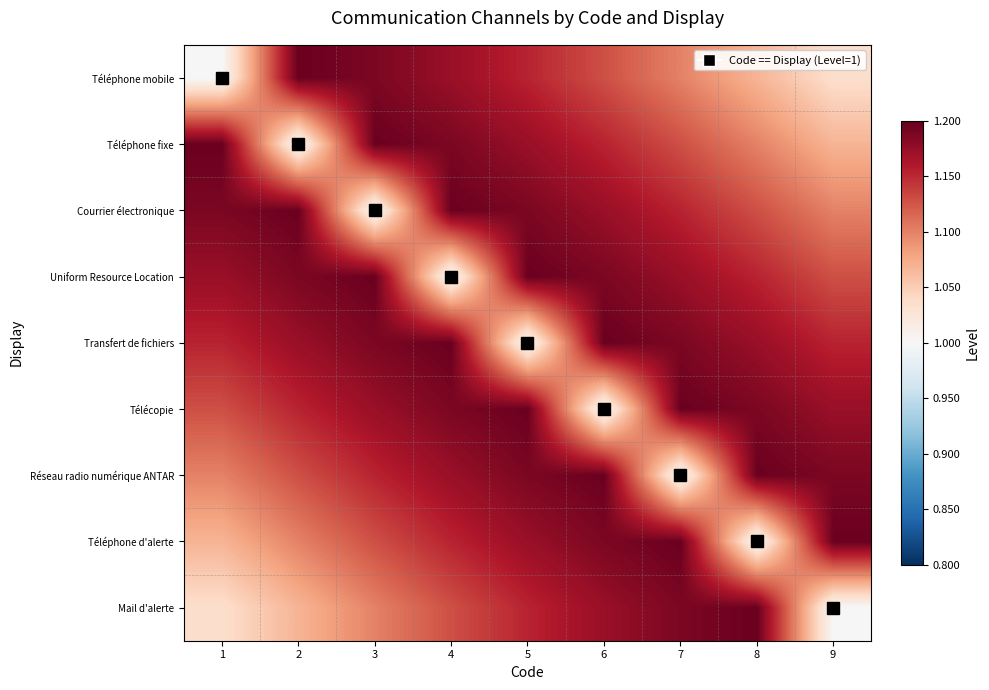

Count the number of data series in this chart.

9